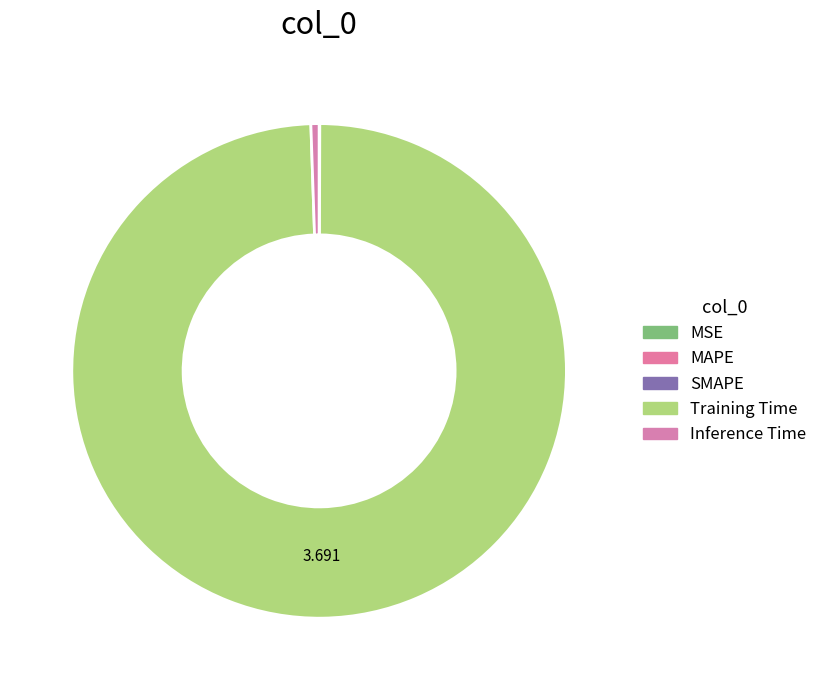

True or false: Inference Time accounts for 14% of the total.

False